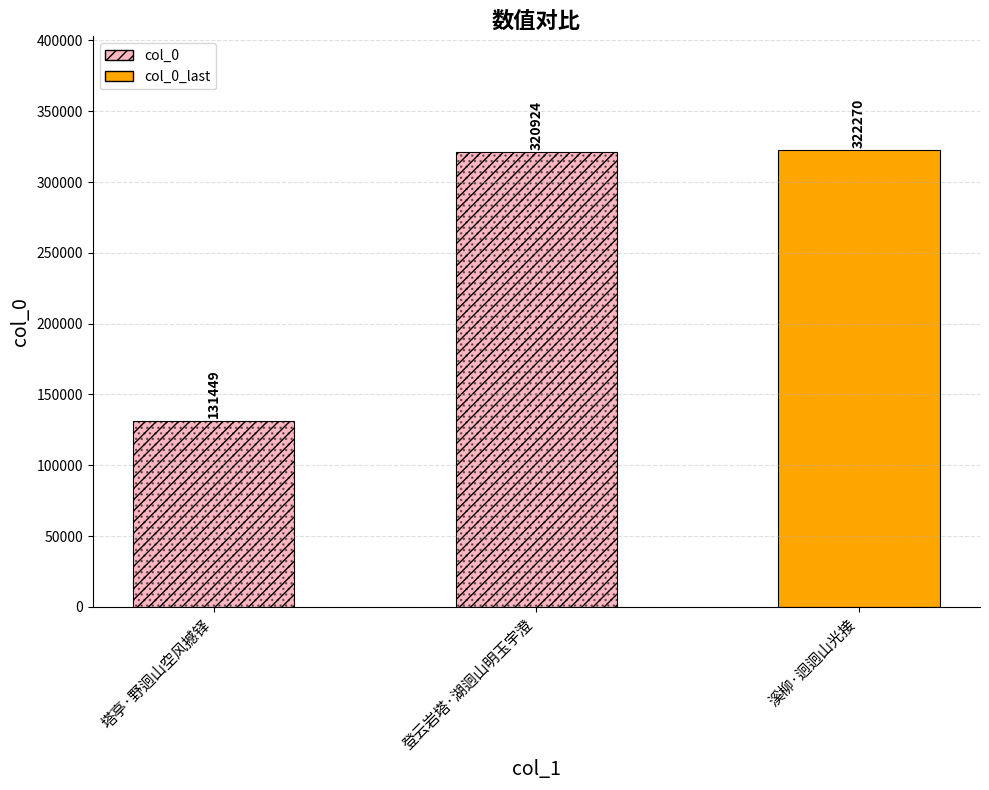

What is the value of the 3rd bar from the left?

322270